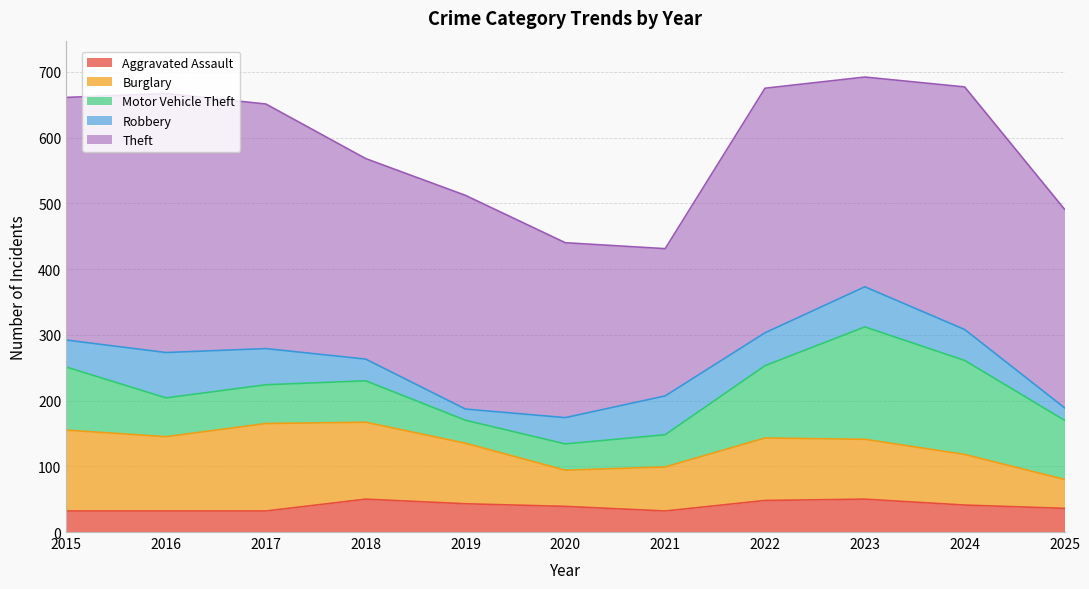

What is the average value of the Theft series?

329